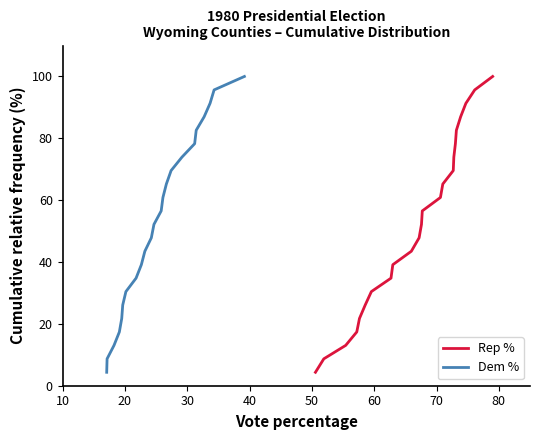

Is this an area chart (filled region under the line)?

No